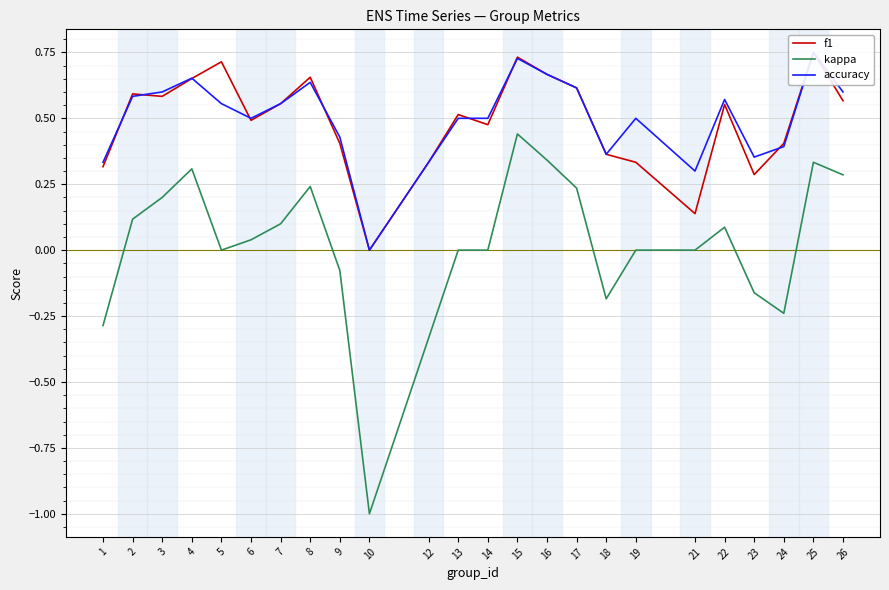

How many times do f1 and accuracy cross each other?

8